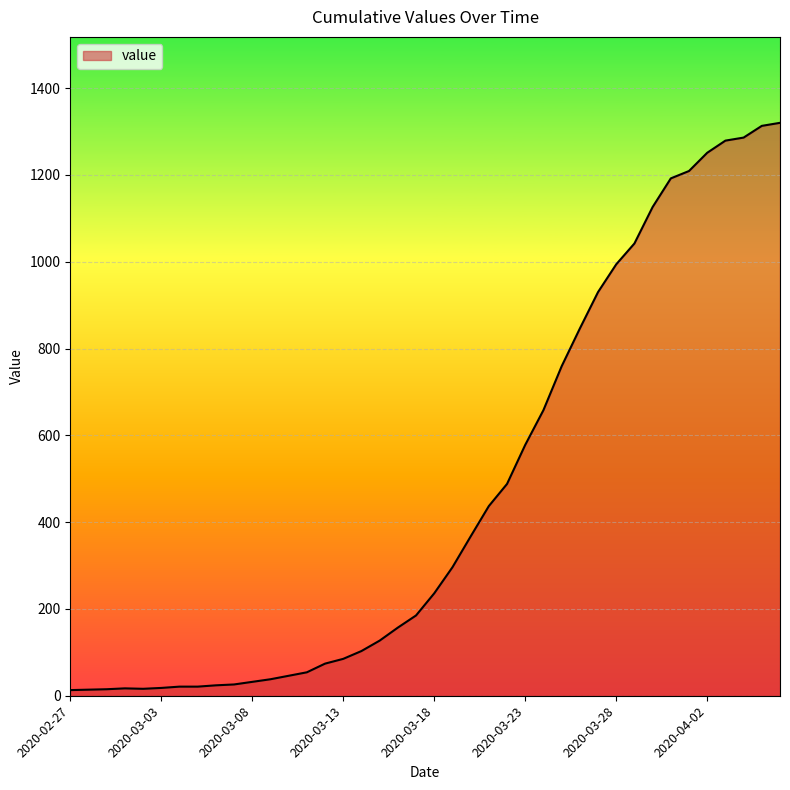

What is the sum of all values?

18693